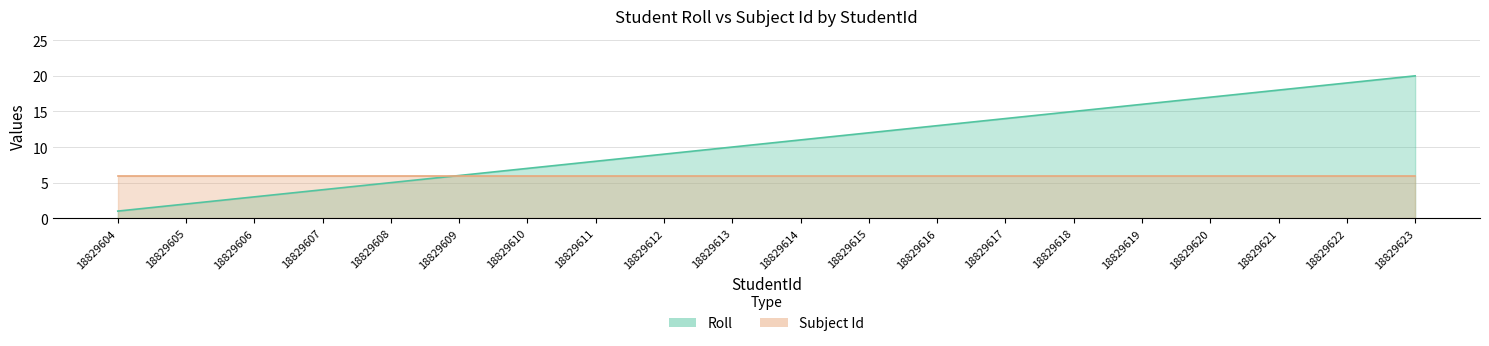

What is the sum of the values at 18829623 and 18829616?

33